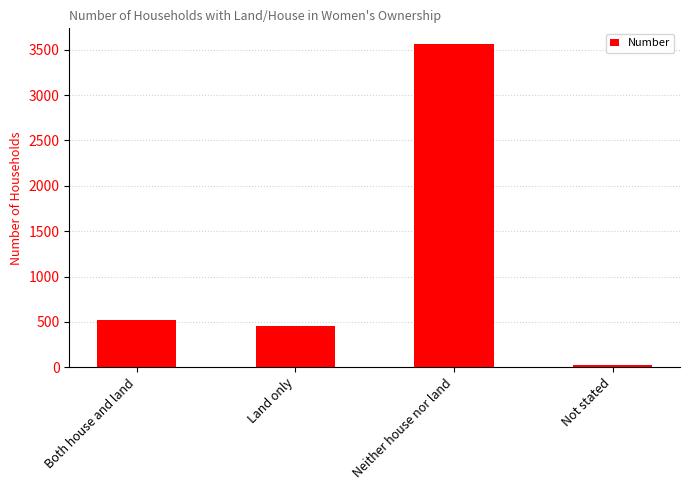

What is the maximum value shown in the chart?

3558